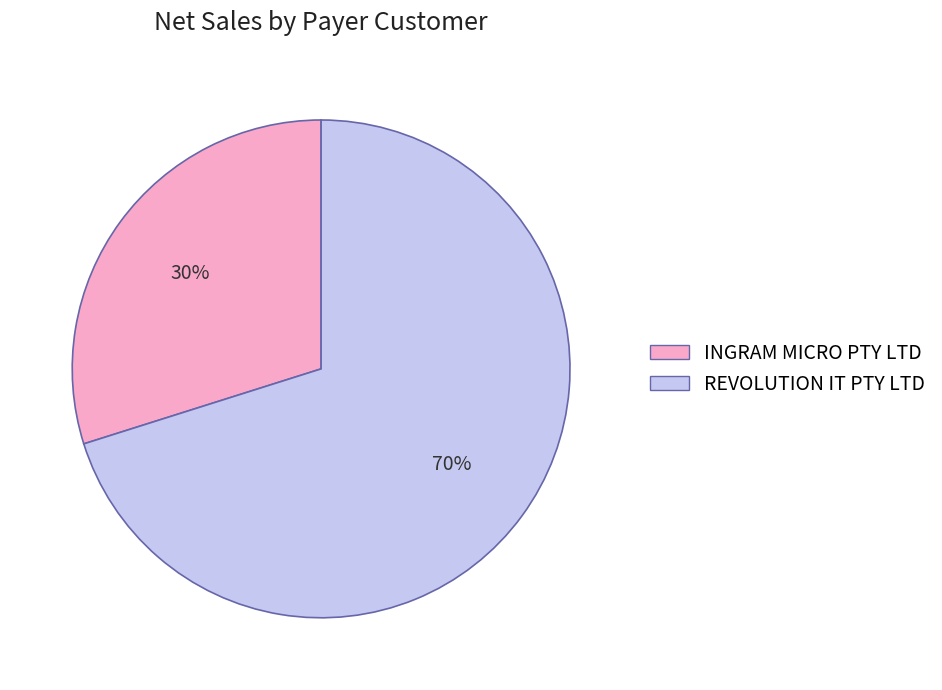

To the nearest percent, what percentage of the pie is INGRAM MICRO PTY LTD?

30%